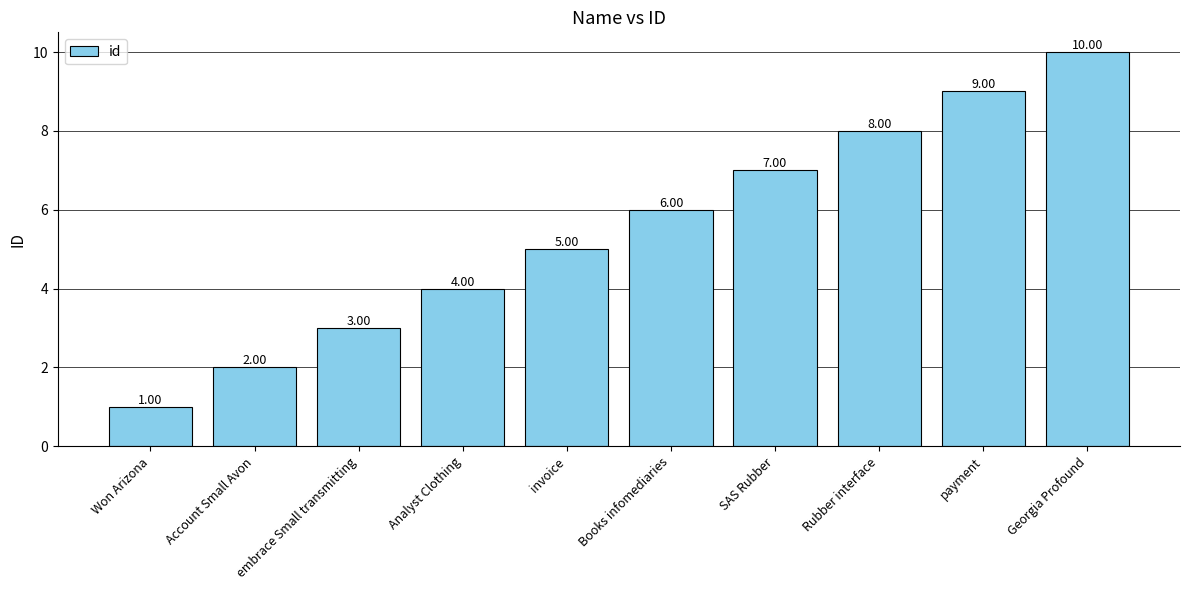

Rank the categories by value from lowest to highest.

Won Arizona, Account Small Avon, embrace Small transmitting, Analyst Clothing, invoice, Books infomediaries, SAS Rubber, Rubber interface, payment, Georgia Profound